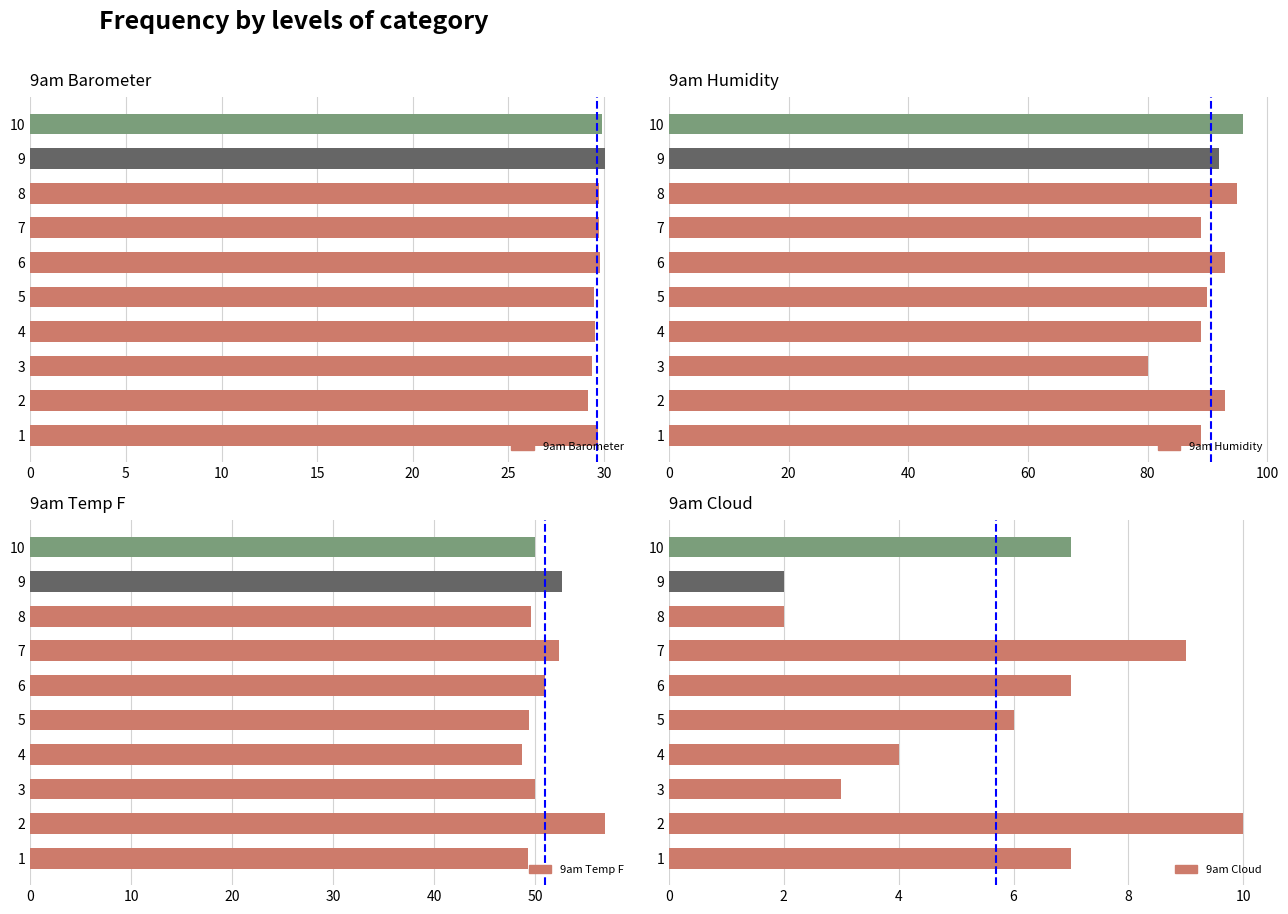

Reading left to right, what are all the values shown in this chart?

9am Barometer: 29.7	29.2	29.4	29.5	29.5	29.8	29.7	29.8	30.1	29.9
9am Humidity: 89.0	93.0	80.0	89.0	90.0	93.0	89.0	95.0	92.0	96.0
9am Temp F: 49.3	56.9	50.0	48.7	49.4	51.0	52.4	49.6	52.7	50.0
9am Cloud: 7.0	10.0	3.0	4.0	6.0	7.0	9.0	2.0	2.0	7.0